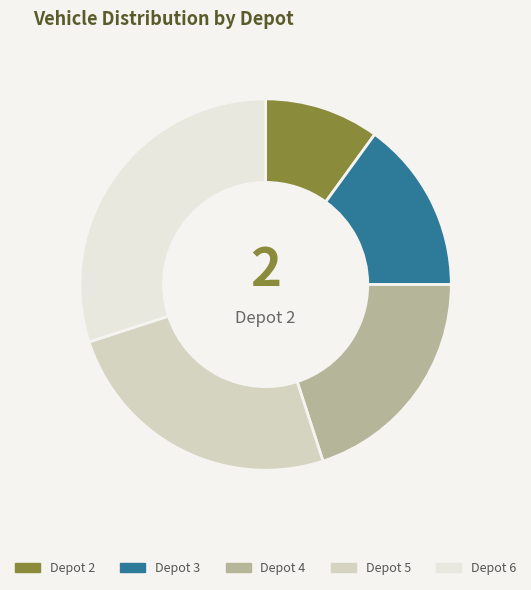

Is Depot 4 the majority of the pie?

No